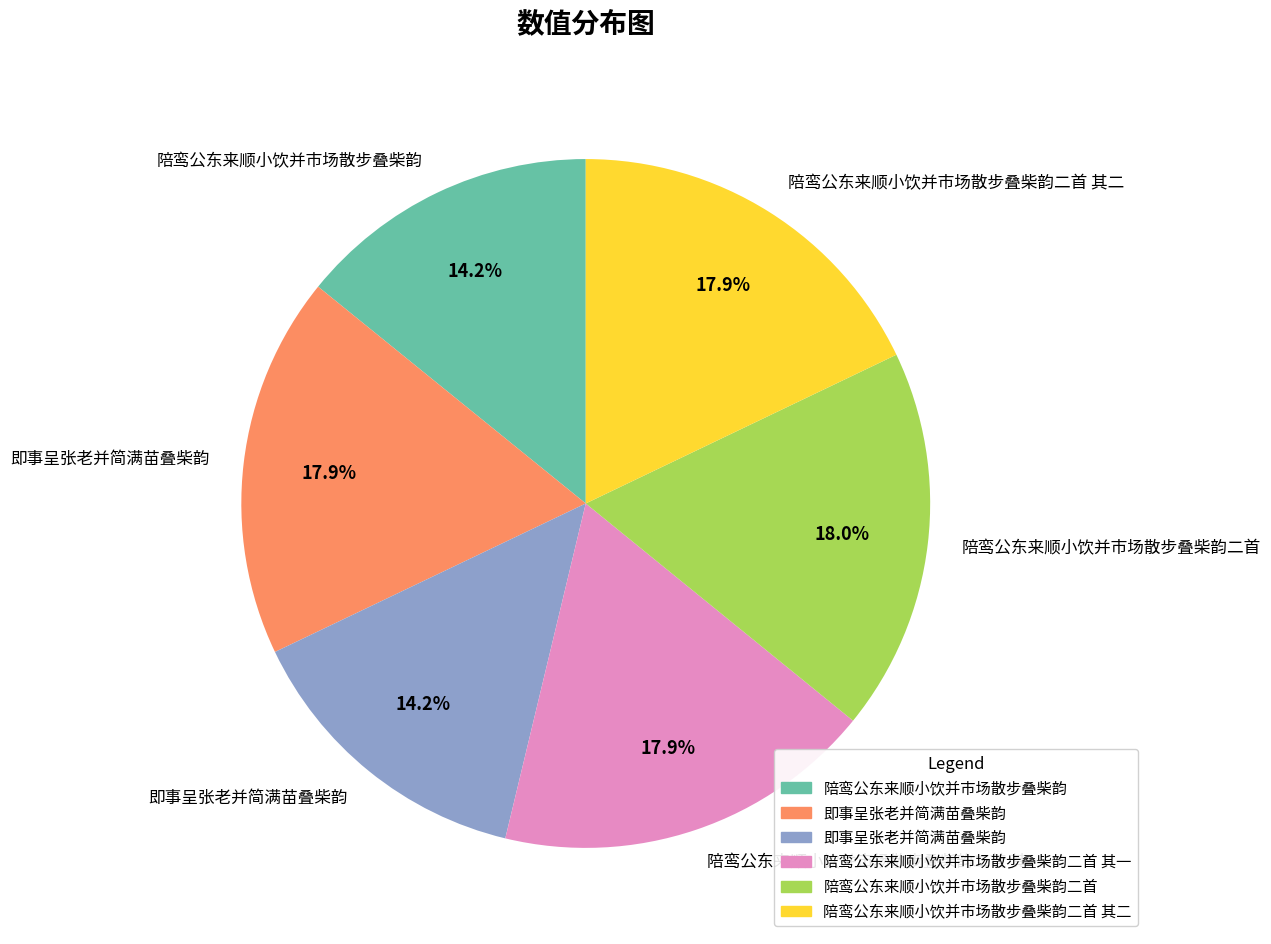

Is there a majority slice in this chart?

No